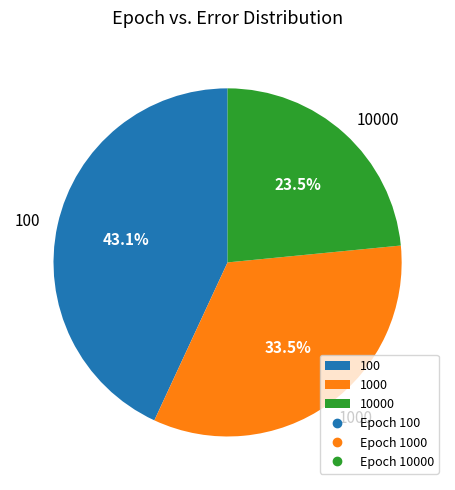

Which category has the smallest portion of the pie?

10000